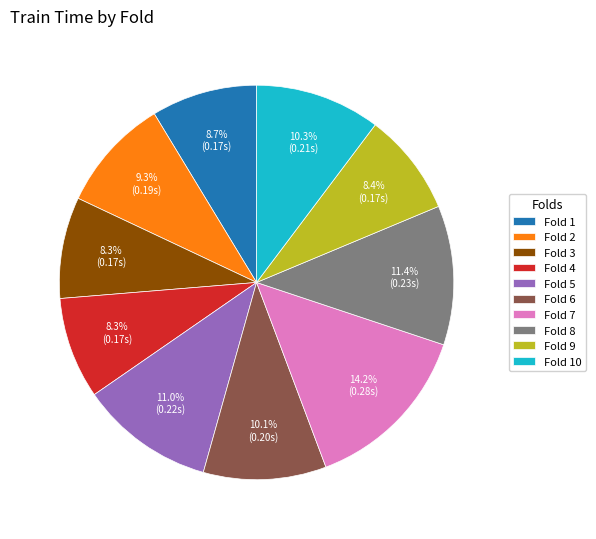

Between Fold 10 and Fold 5, which is larger?

Fold 5